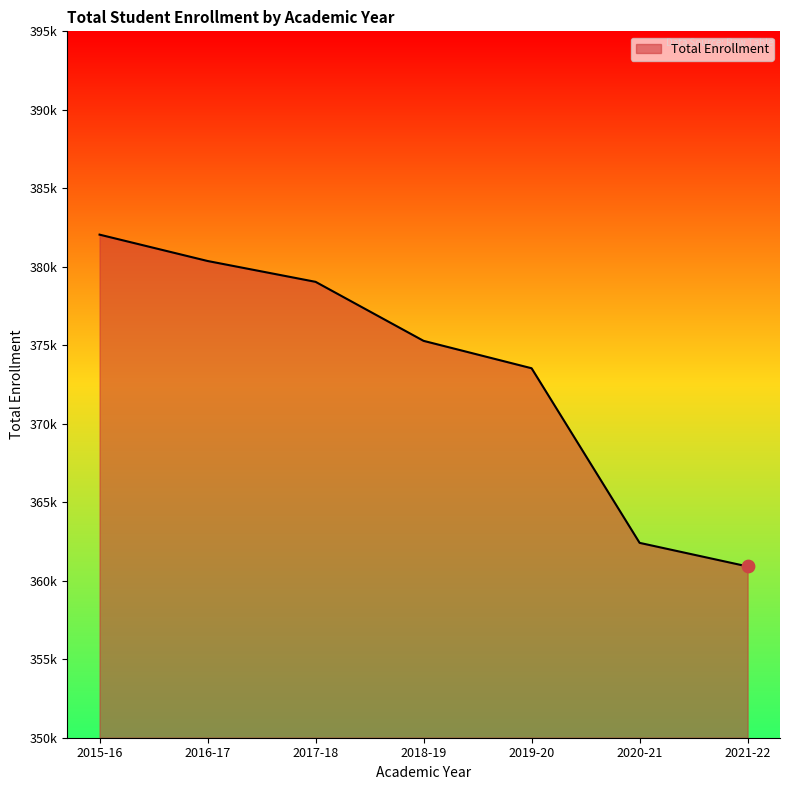

Approximately how many times larger is the value at 2018-19 compared to 2016-17?

1.0